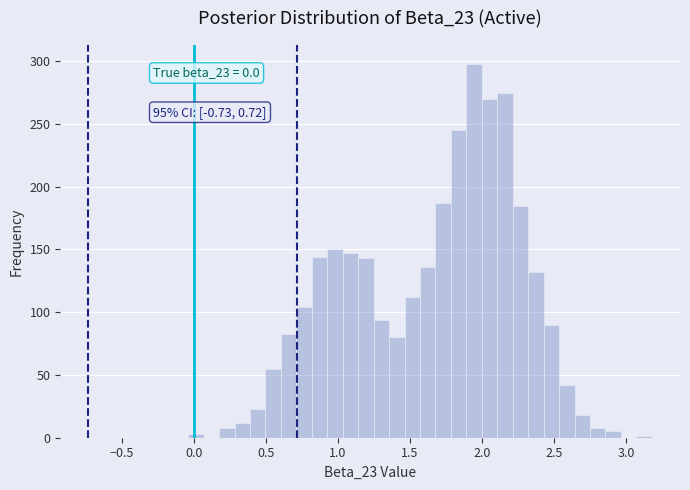

Read against the x-axis, roughly where is the centre of the tallest bar?

1.95